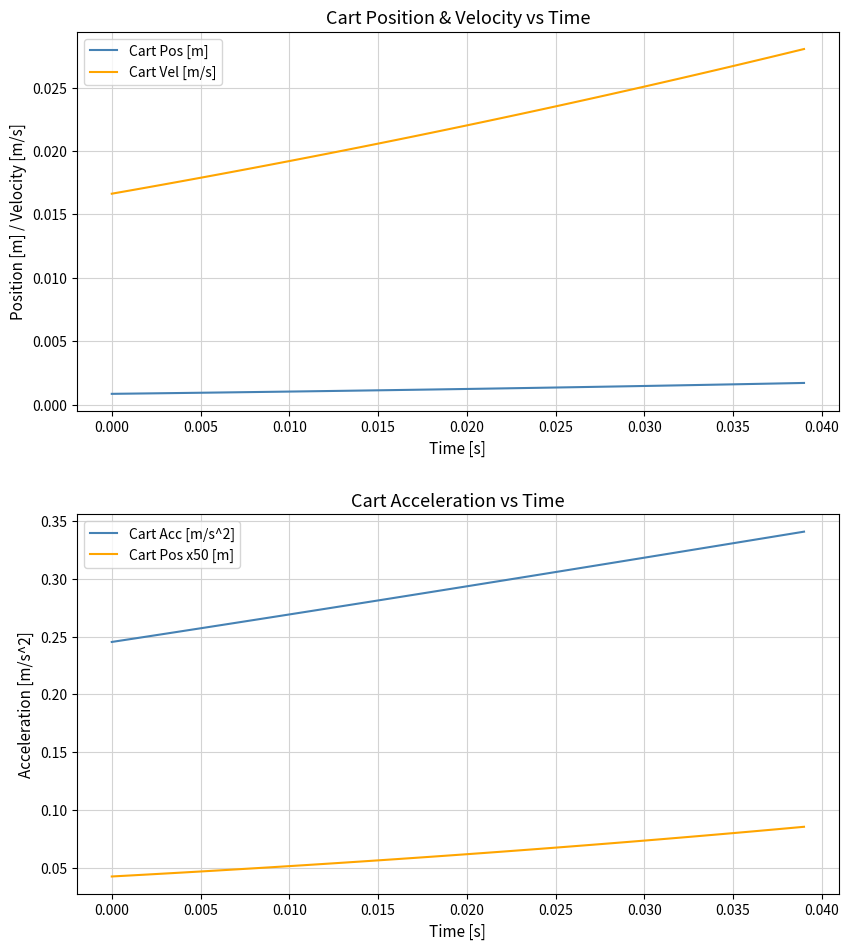

True or false: Cart Vel [m/s] and Cart Pos [m] cross at least once.

False